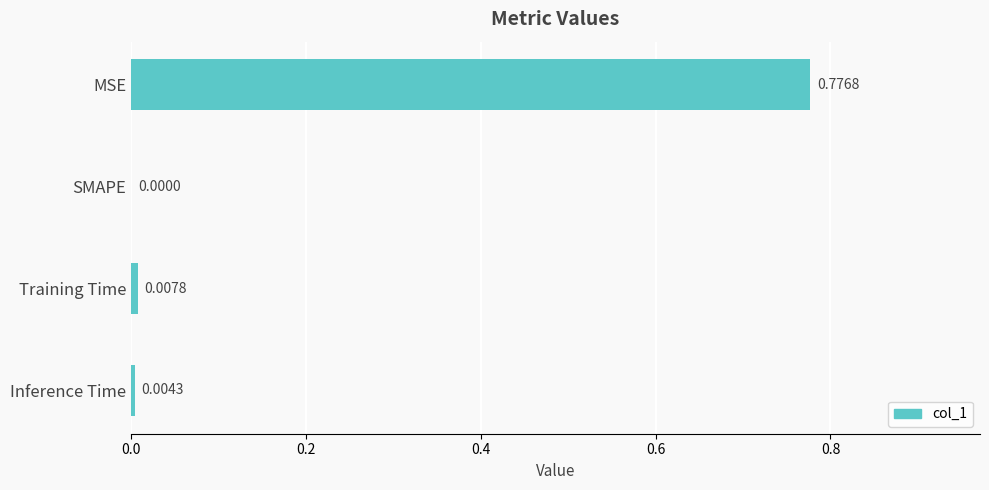

Which has a higher value, Training Time or MSE?

MSE